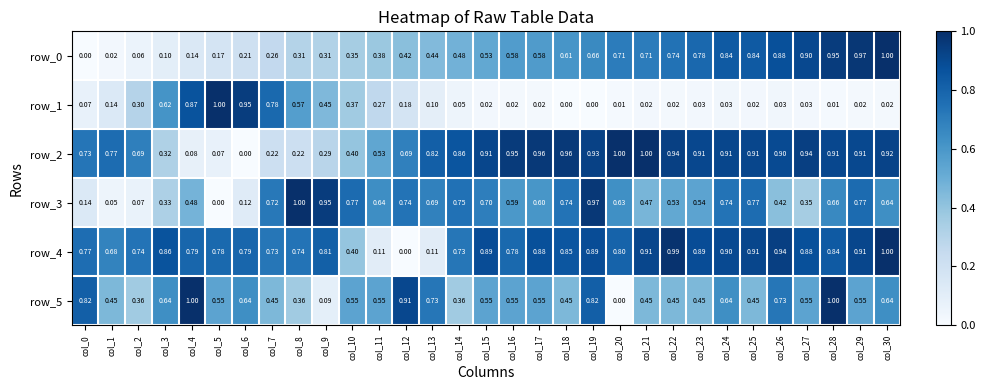

How many positive values does the row_4 series have?

30